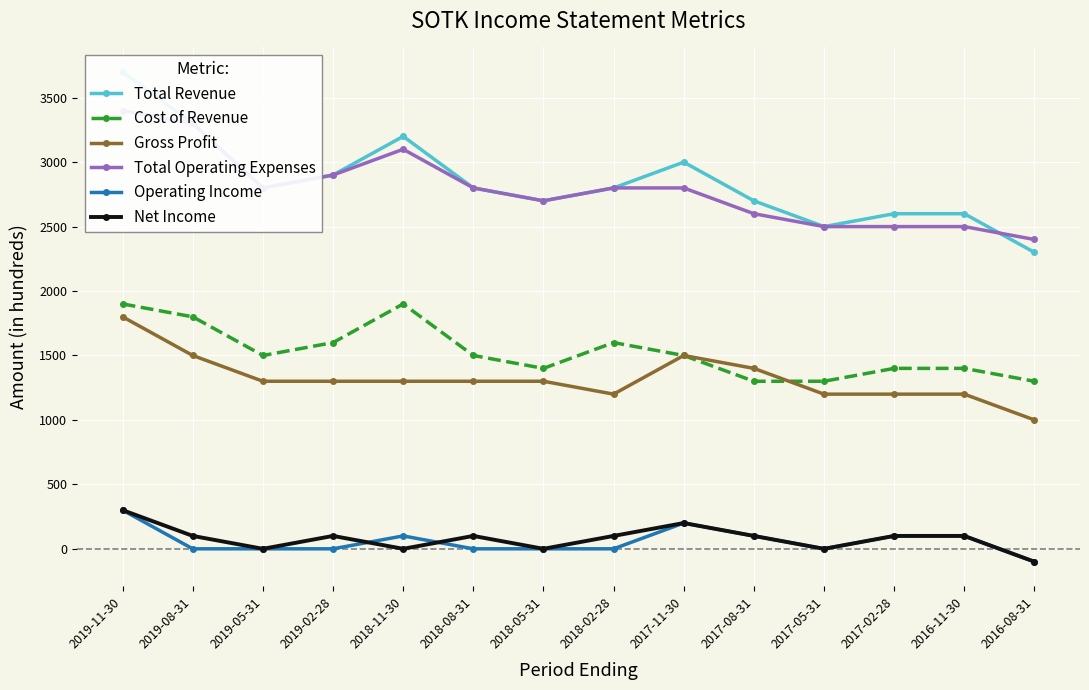

What is the value of the Cost of Revenue point at the 5th from the left?

1900